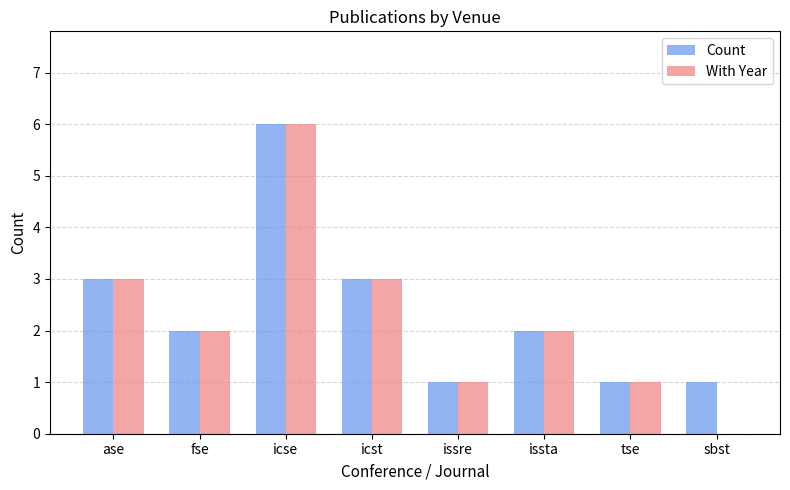

Is the value of Count at fse greater than the value of With Year at ase?

No